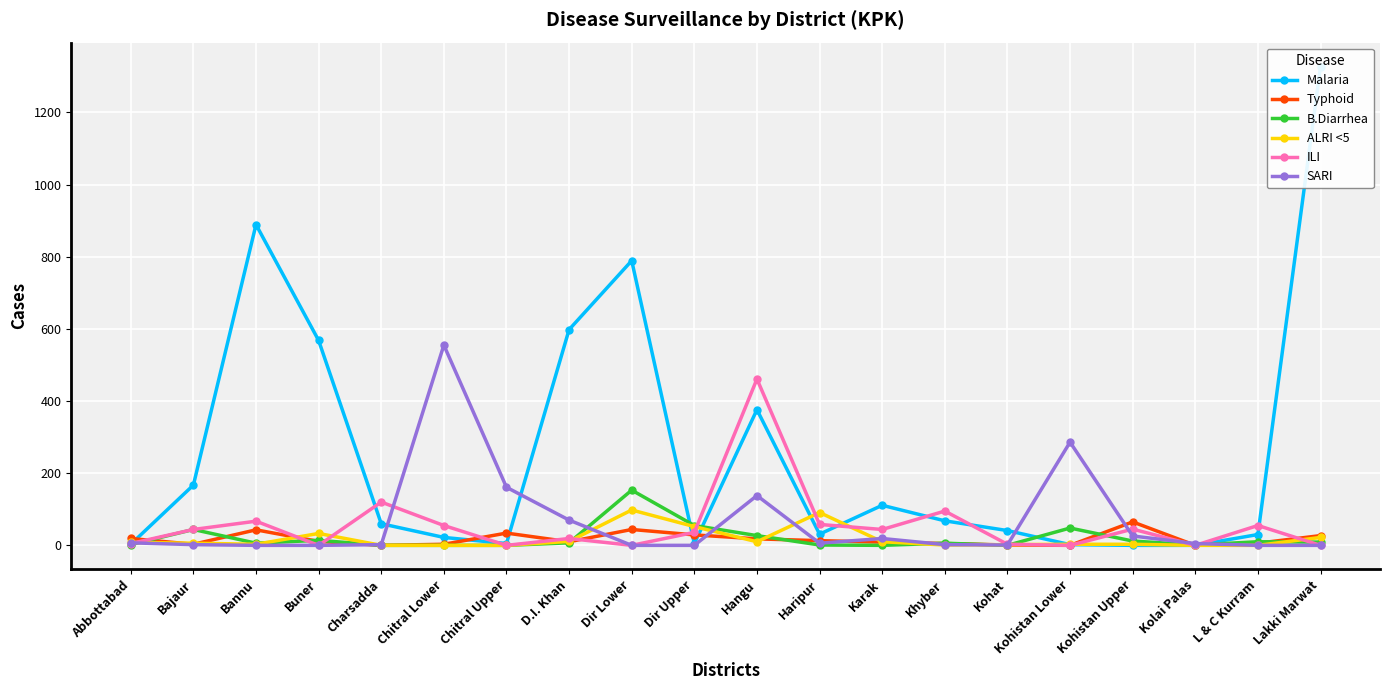

The value of ALRI <5 at Hangu is 17. True or false?

False